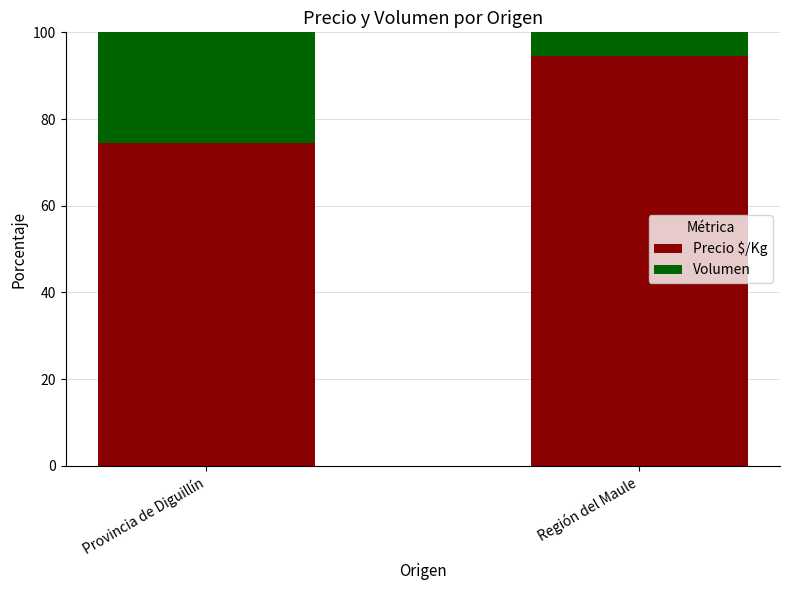

What is the average value of the Precio $/Kg series?

84.5